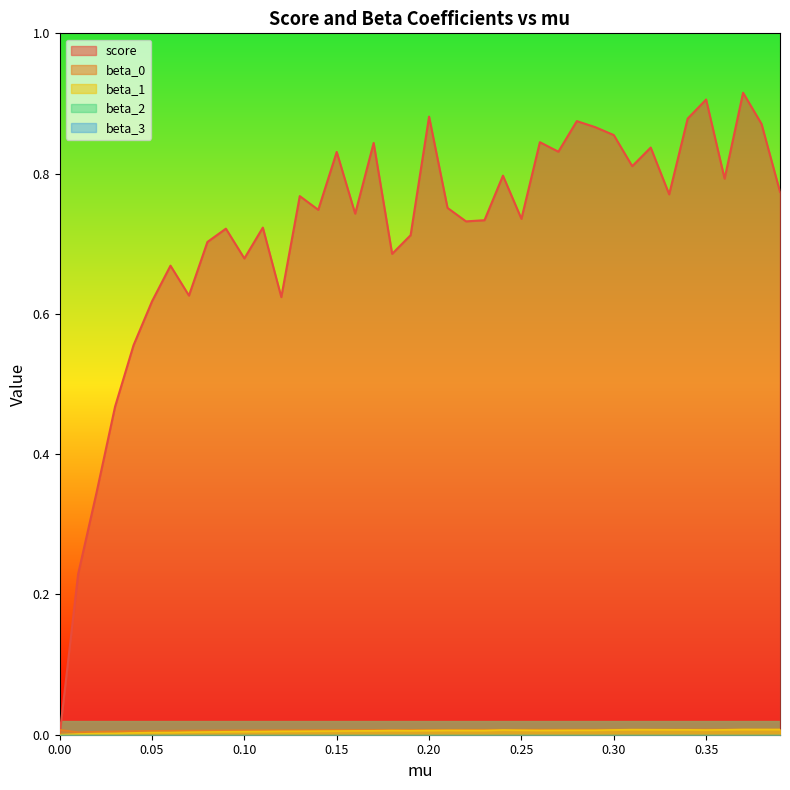

How many beta_0 values are between 0 and 1?

40